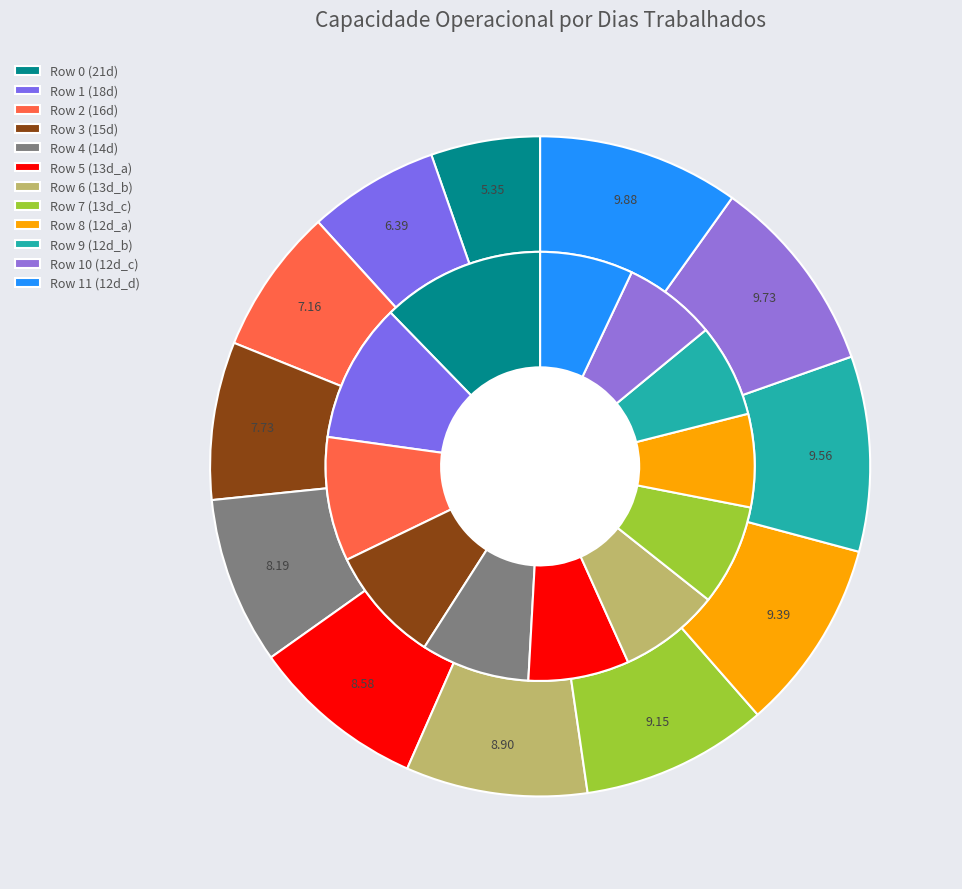

To the nearest percent, what is the difference between the 14 dias and 13 dias slice percentages?

1%